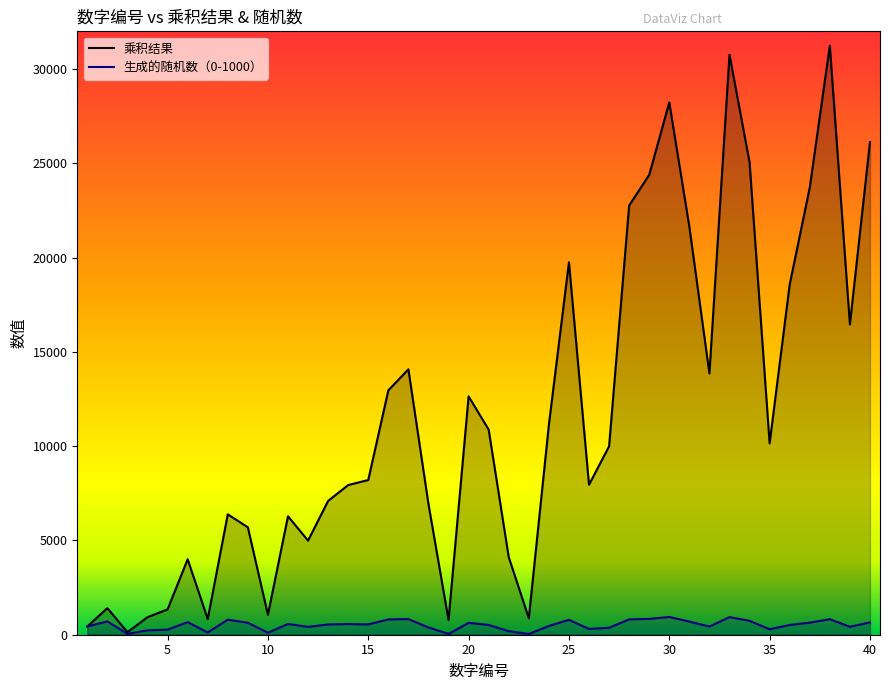

The 生成的随机数（0-1000） series shows 772 at 15. True or false?

False